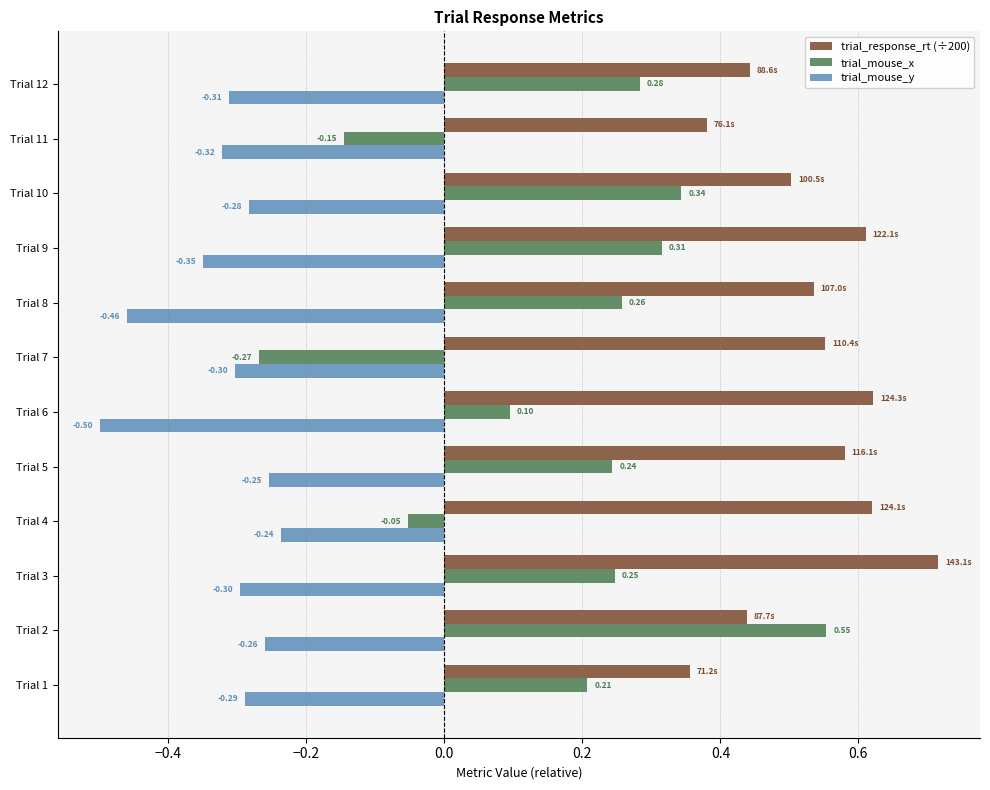

Which series has the widest spread of values?

trial_mouse_x